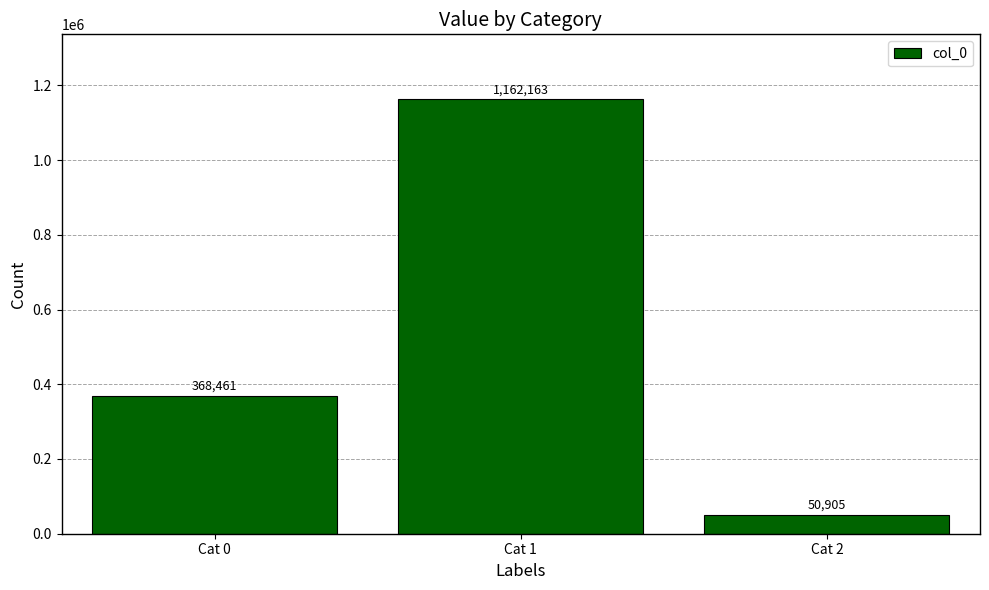

At which category does the chart reach its minimum across all series?

Cat 2